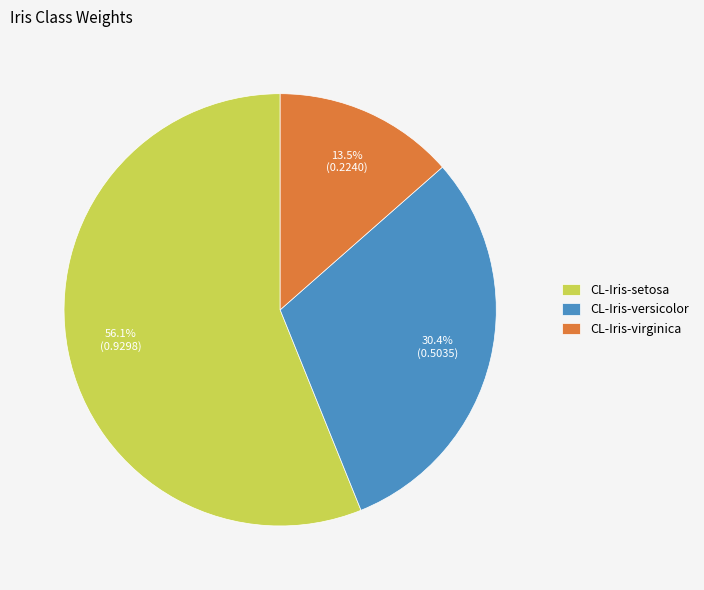

To the nearest percent, what percentage of the pie is CL-Iris-setosa?

56%